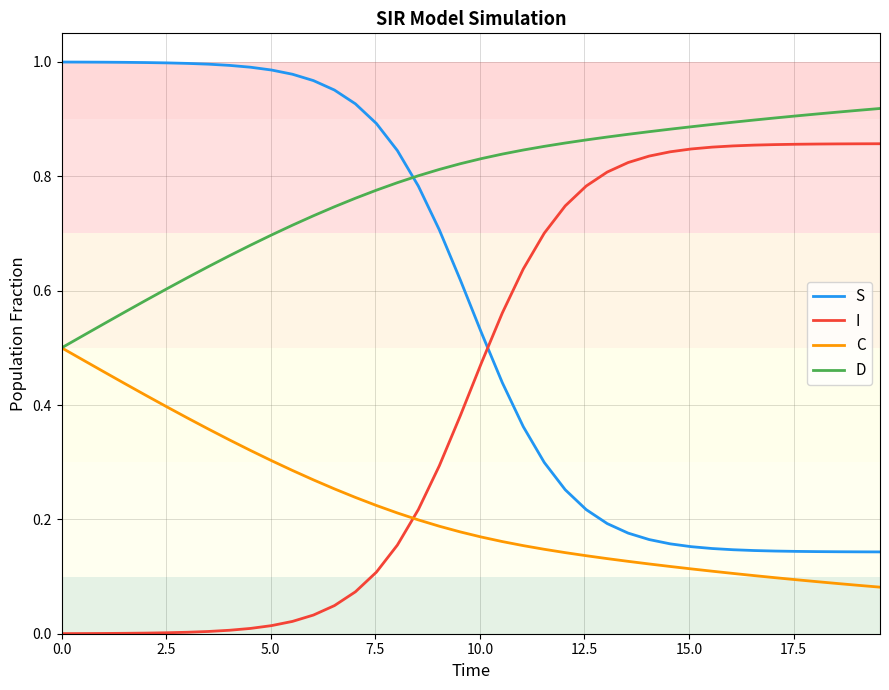

List the series in order of their overall mean, lowest first.

C, I, S, D